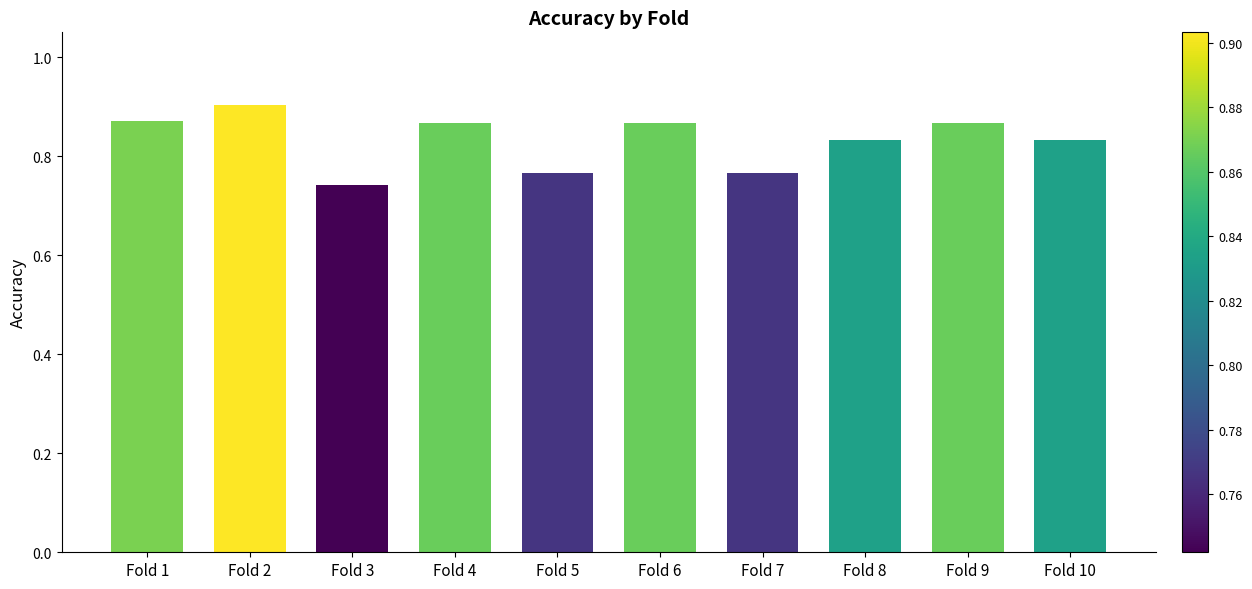

Which category has the highest value across all series?

Fold 2